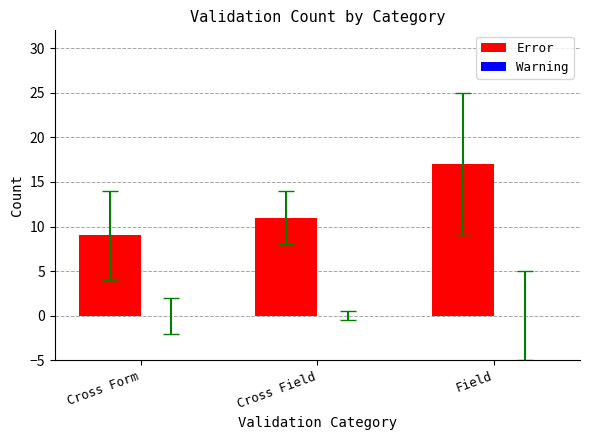

Which category has the lowest value across all series?

Cross Form